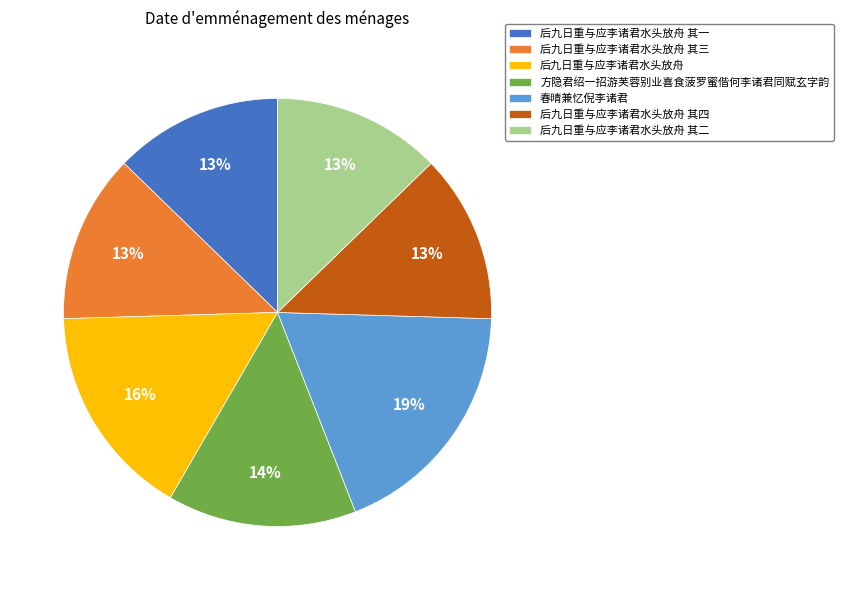

Is there any slice that represents more than half of the pie?

No